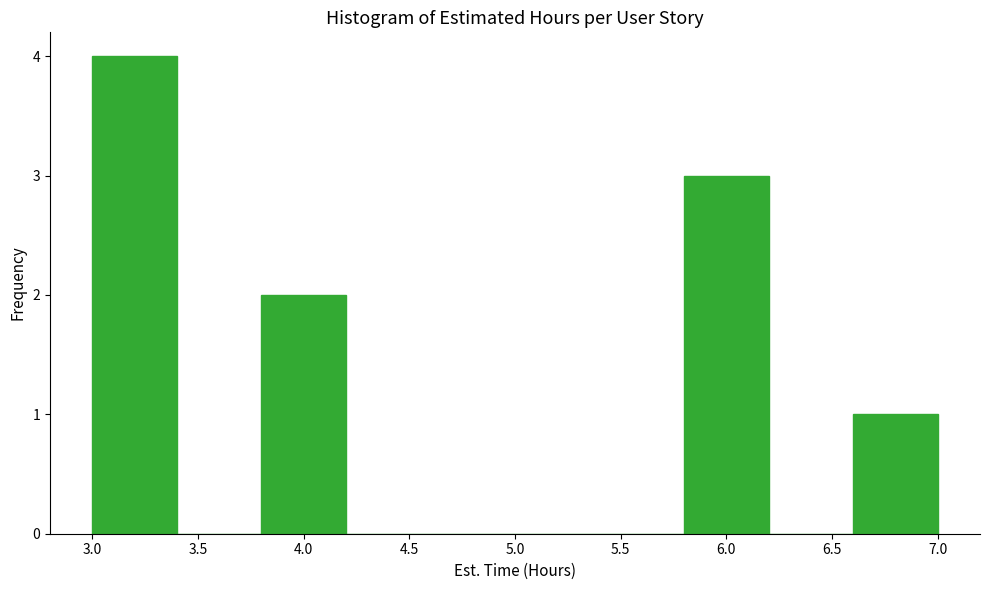

Reading left to right, list every bar in this chart as the range it spans on the x-axis followed by its height. The values are not printed on the chart, so give them approximately, as read against the axis.

3.0 to 3.4: 4
3.4 to 3.8: 0
3.8 to 4.2: 2
4.2 to 4.6: 0
4.6 to 5.0: 0
5.0 to 5.4: 0
5.4 to 5.8: 0
5.8 to 6.2: 3
6.2 to 6.6: 0
6.6 to 7.0: 1